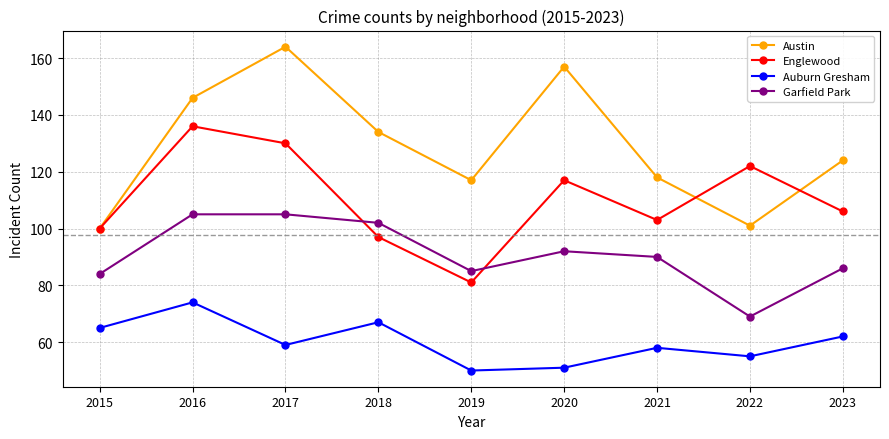

What is the value of the Garfield Park point at the 8th from the left?

69